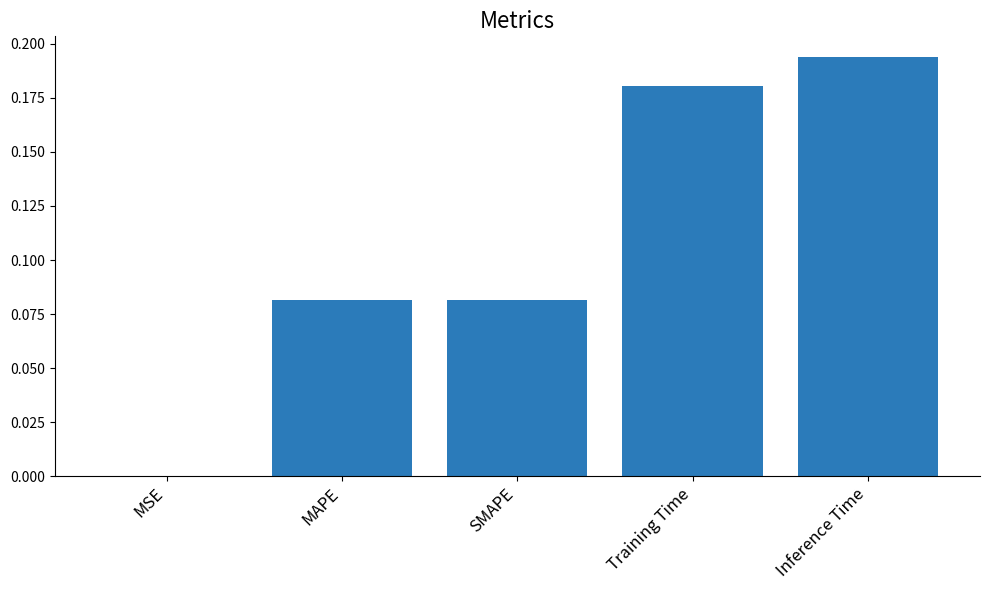

True or false: the data shows 0.0 at MAPE.

False